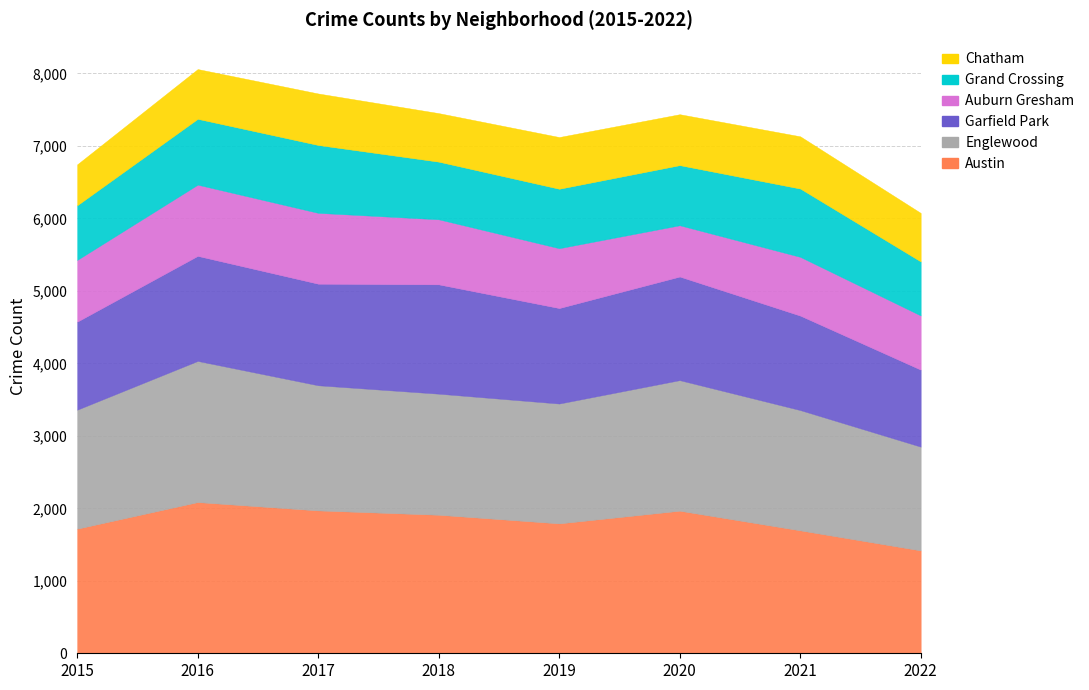

Is the value of Grand Crossing at 2018 greater than the value of Auburn Gresham at 2017?

No